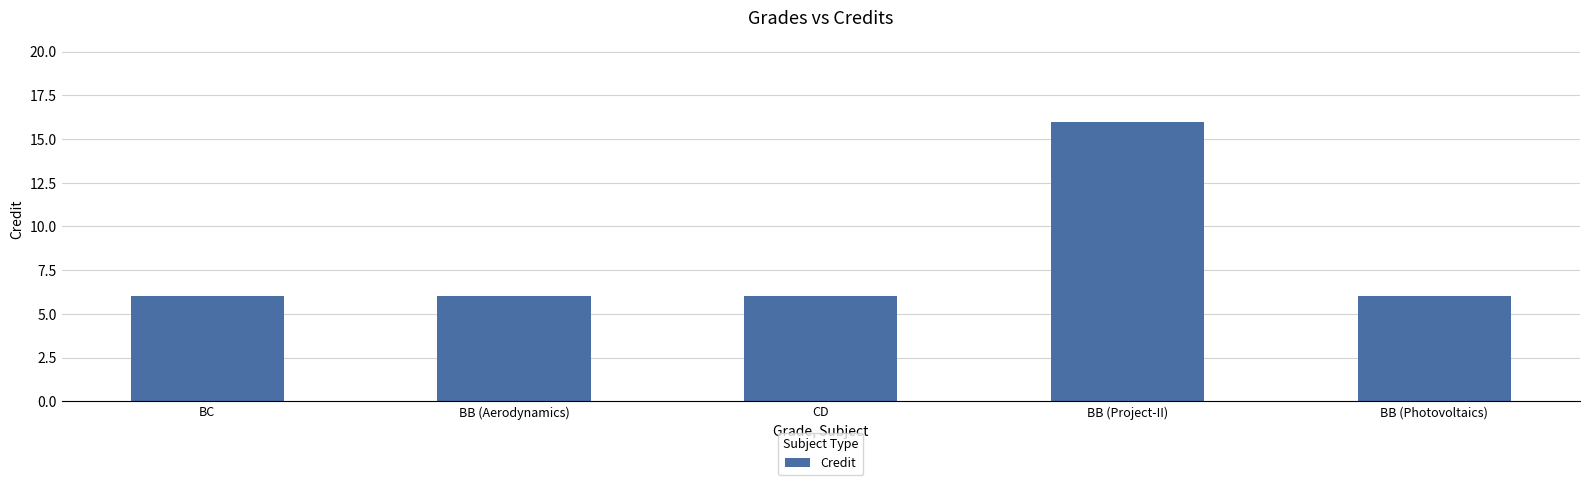

What position from the right is CD?

3